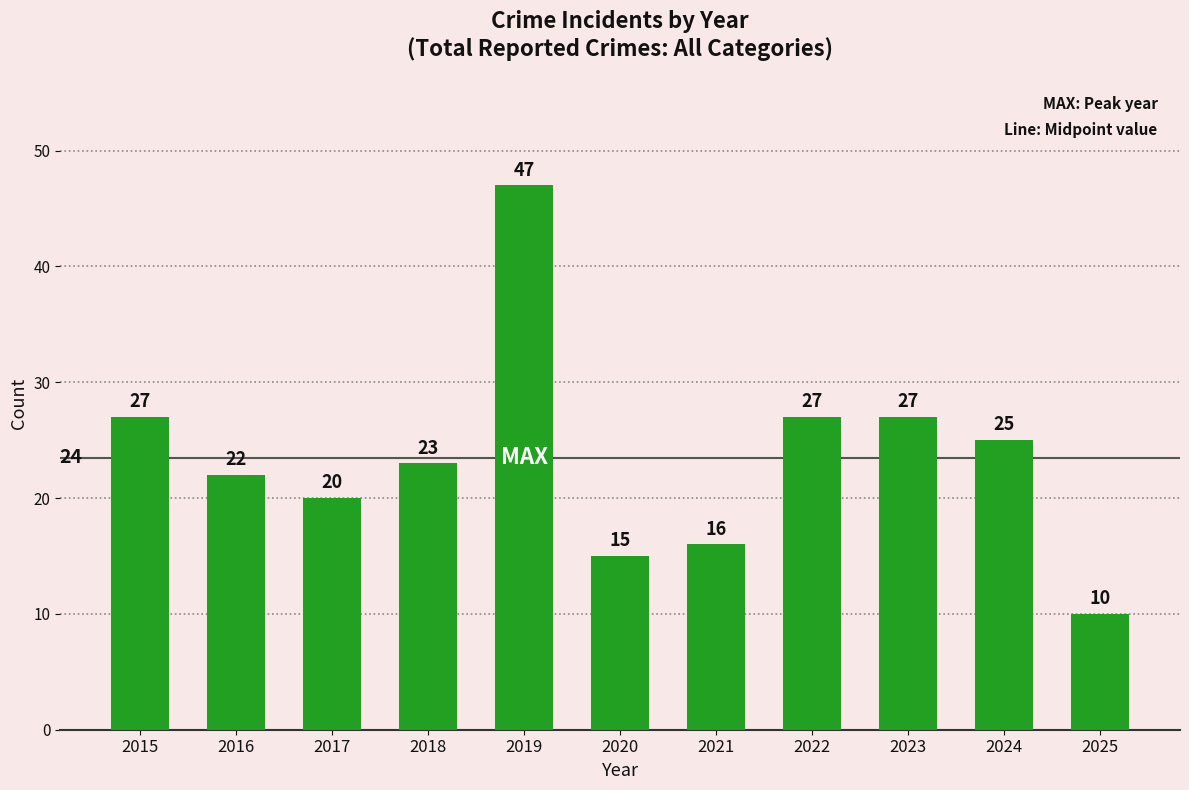

Reading left to right, list all the values displayed in this chart.

2015=27	2016=22	2017=20	2018=23	2019=47	2020=15	2021=16	2022=27	2023=27	2024=25	2025=10